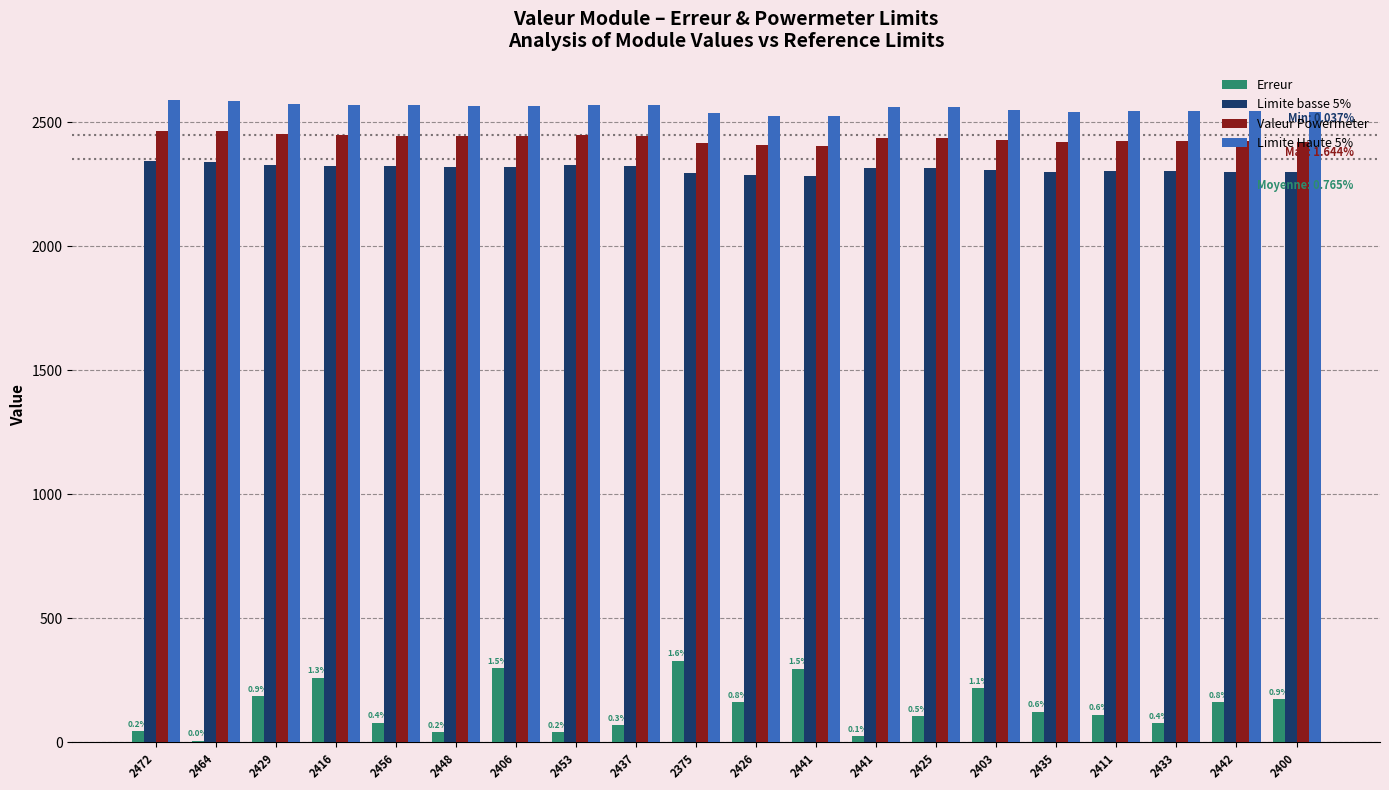

Are the bars horizontal?

No